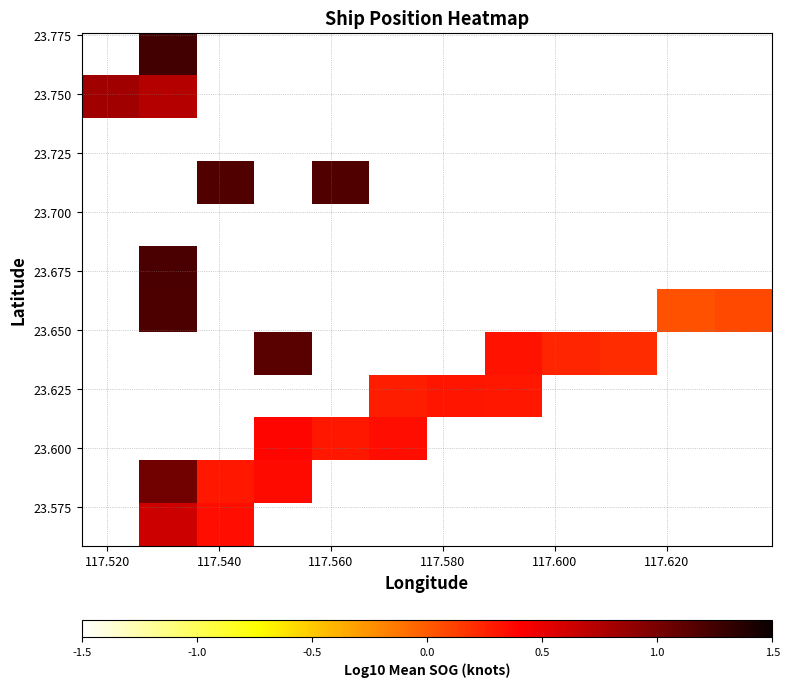

Count the number of categories in the chart.

12